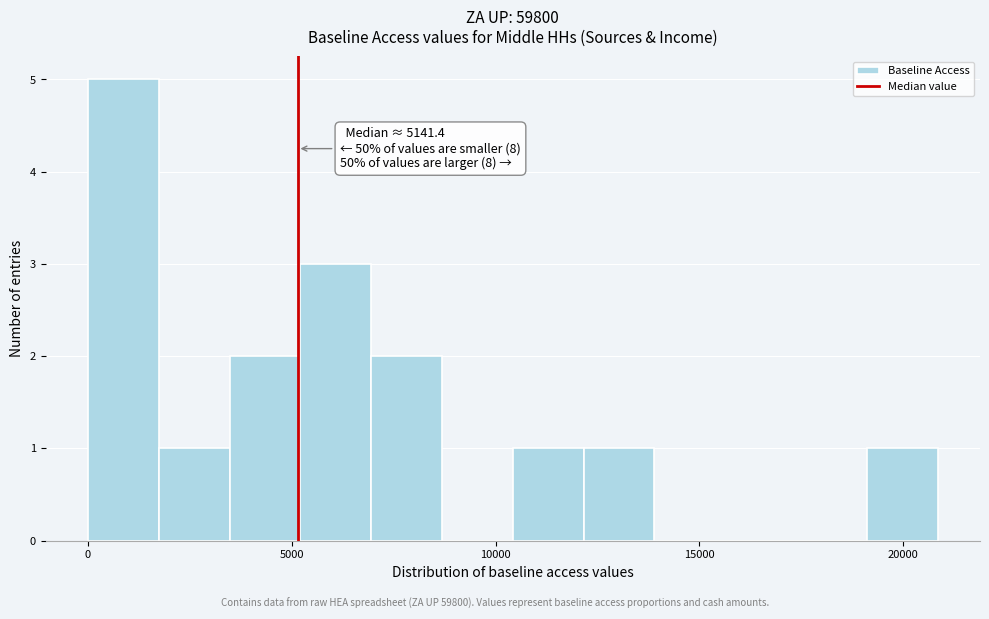

Around what value on the x-axis is the tallest bar? Give the approximate position of its centre, as read against the axis.

1000